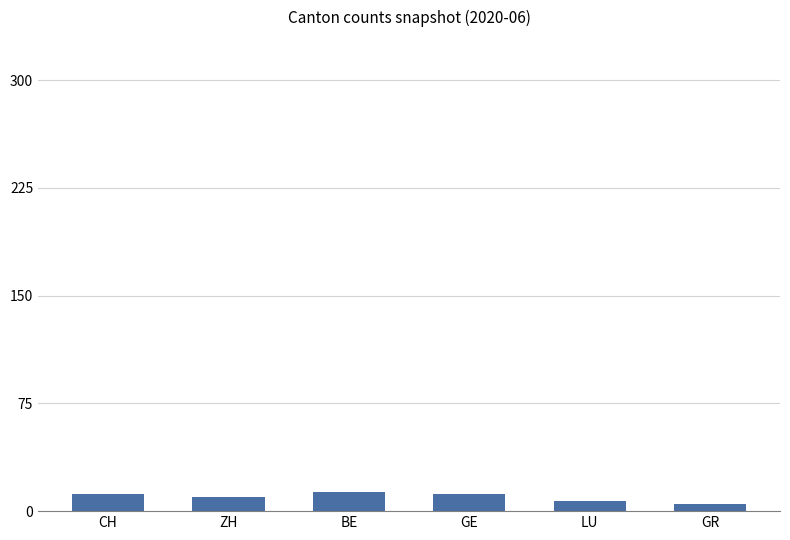

What is the label of the 2nd bar from the right?

LU